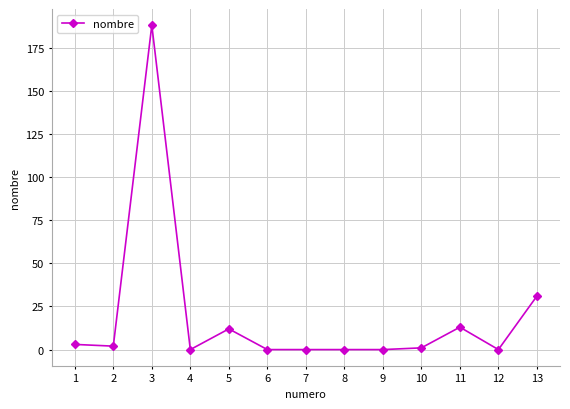

Which label corresponds to the largest value in the chart?

3